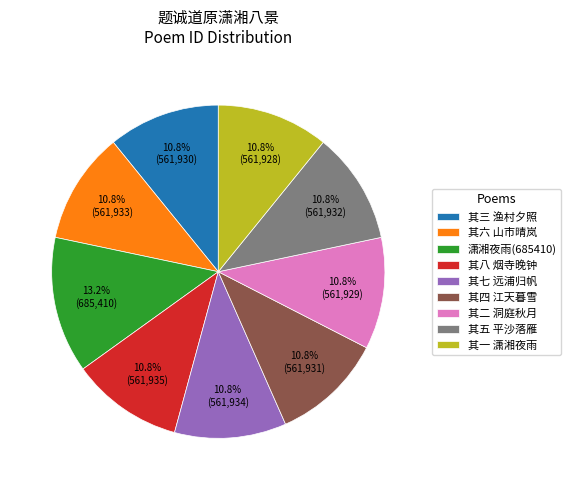

Between 其三 渔村夕照 and 潇湘夜雨(685410), which is larger?

潇湘夜雨(685410)